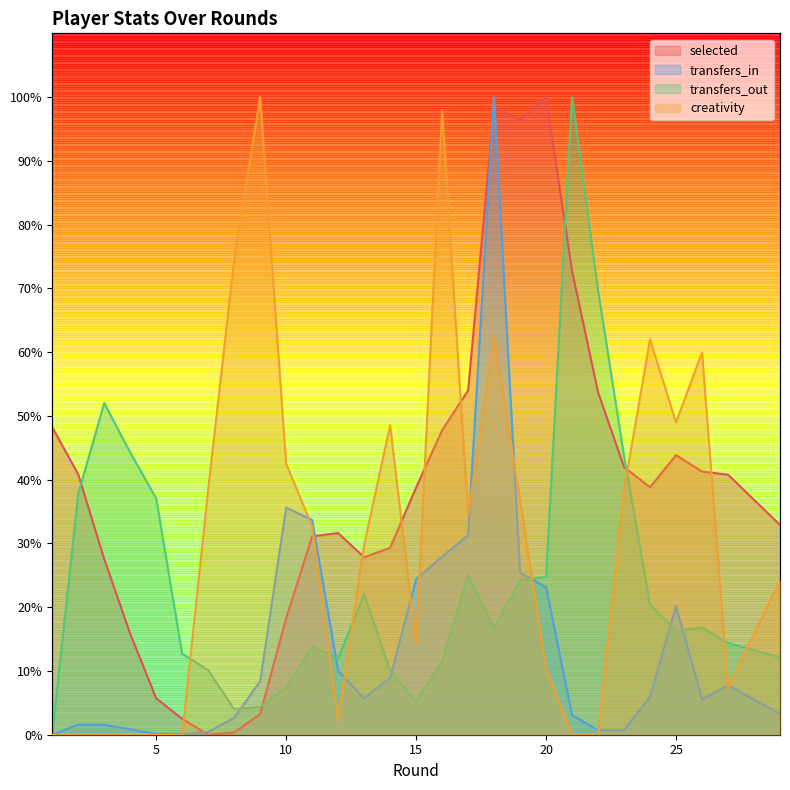

Reading right to left, what are all the values shown in this chart?

selected: 32.9	40.8	41.3	43.8	38.8	42.0	53.7	72.7	100.0	96.4	98.5	54.0	47.8	38.8	29.3	27.8	31.6	31.1	18.3	3.2	0.4	0.0	2.5	5.7	15.8	27.6	40.8	48.2
transfers_in: 3.3	7.7	5.6	20.2	5.9	0.7	0.7	3.1	23.1	25.4	100.0	31.3	27.9	24.4	8.9	5.7	10.0	33.7	35.6	8.4	2.7	0.4	0.1	0.1	0.9	1.5	1.6	0.0
transfers_out: 12.2	14.4	16.8	16.3	20.4	43.7	69.7	100.0	24.7	24.3	16.7	25.0	11.4	5.2	10.0	22.0	12.0	13.8	7.4	4.4	4.0	10.1	12.7	37.1	44.3	52.0	37.8	0.0
creativity: 24.2	7.4	60.0	49.0	62.0	38.5	0.0	0.0	10.3	36.7	62.4	34.5	98.0	14.1	48.5	29.8	2.2	32.7	42.5	100.0	74.5	38.5	0.0	0.0	0.0	0.0	0.0	0.0